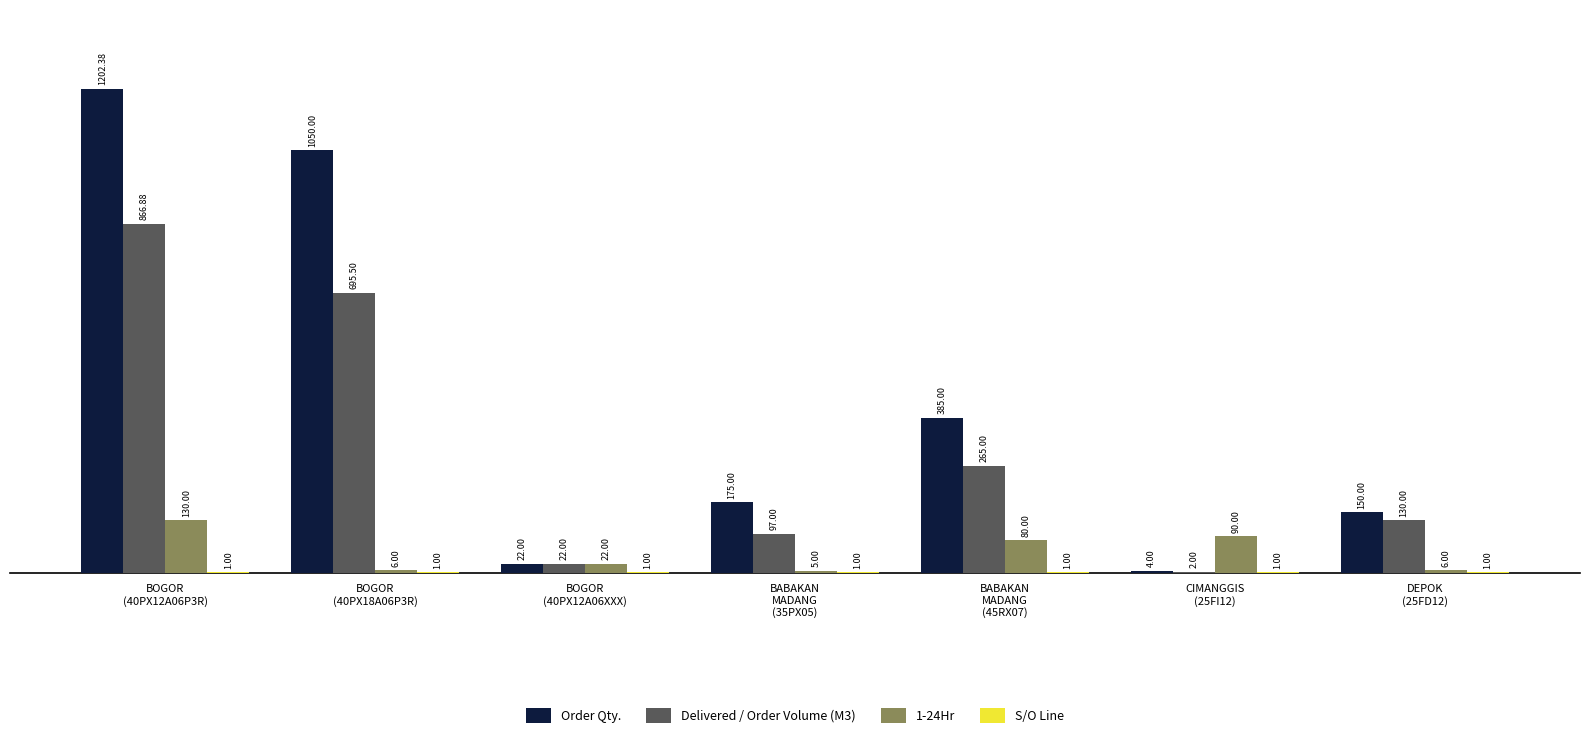

Between BOGOR
(40PX12A06P3R) and DEPOK
(25FD12), which series saw the biggest shift?

Order Qty.